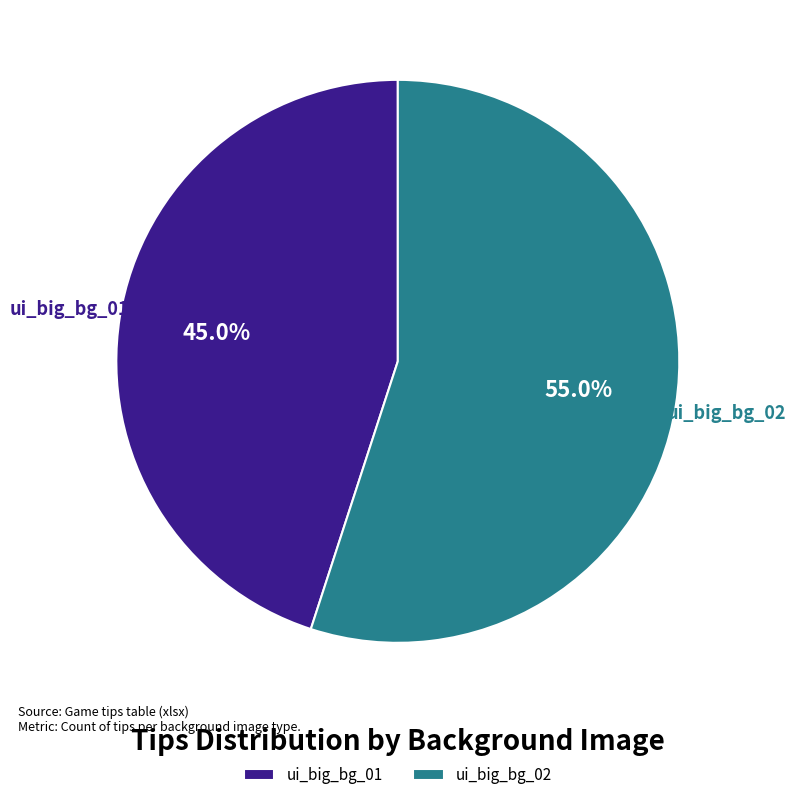

Which has a higher value, ui_big_bg_01 or ui_big_bg_02?

ui_big_bg_02